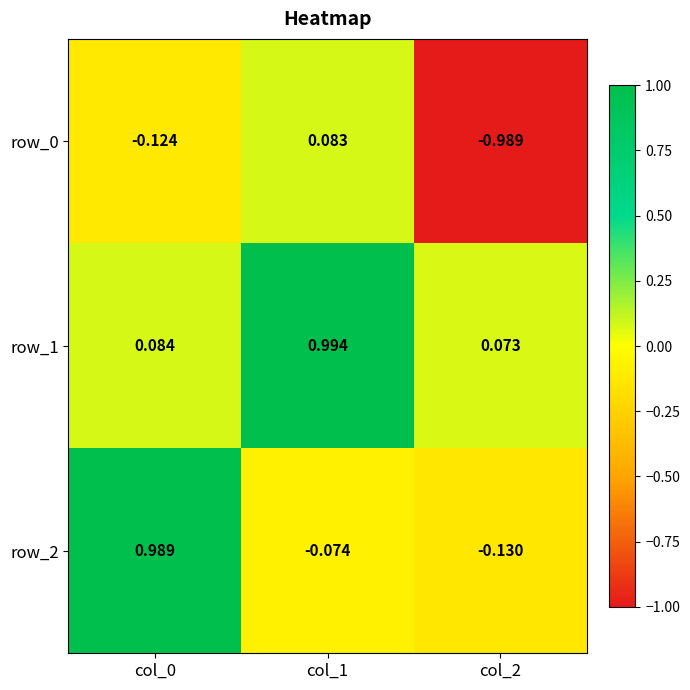

Which series has the largest total across all categories?

row_1